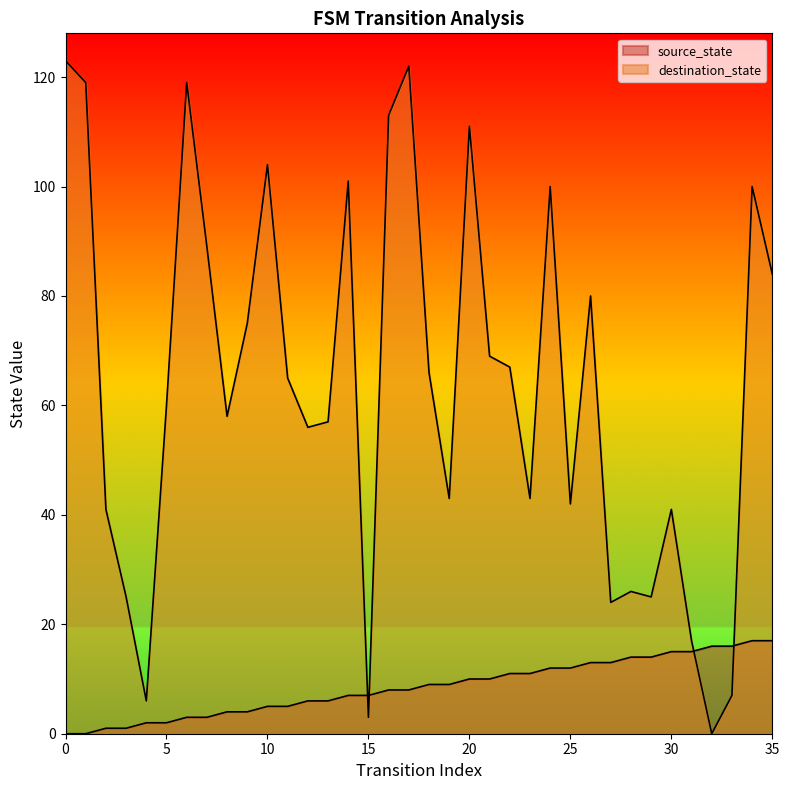

True or false: source_state has more than 1 interior local peaks.

False